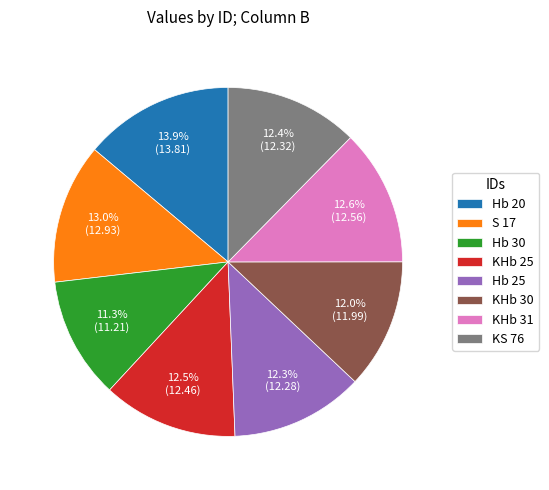

Is there any slice that represents more than half of the pie?

No